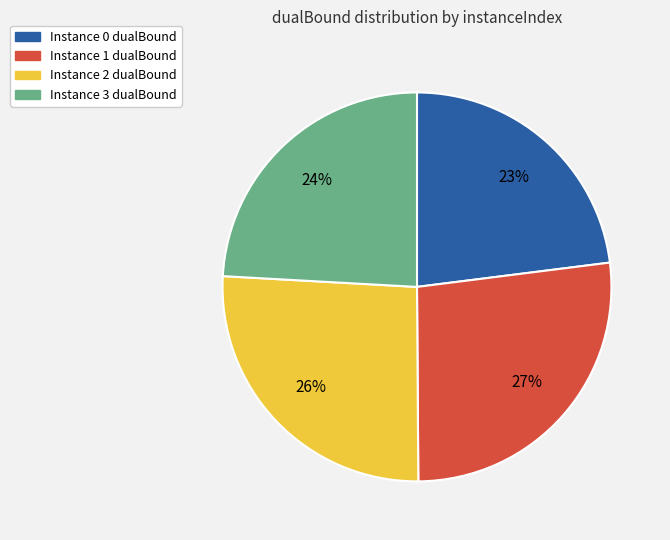

Is there a majority slice in this chart?

No